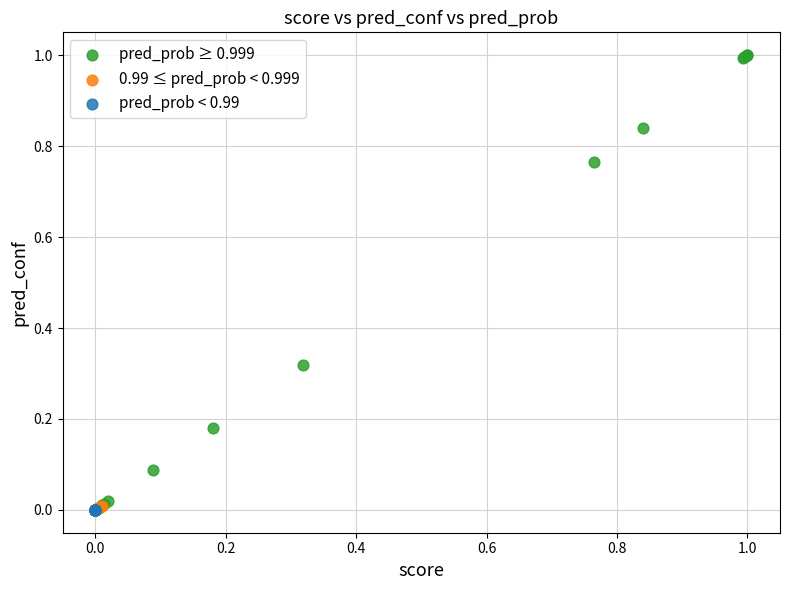

Which series has the largest Y range (max minus min)?

pred_prob ≥ 0.999